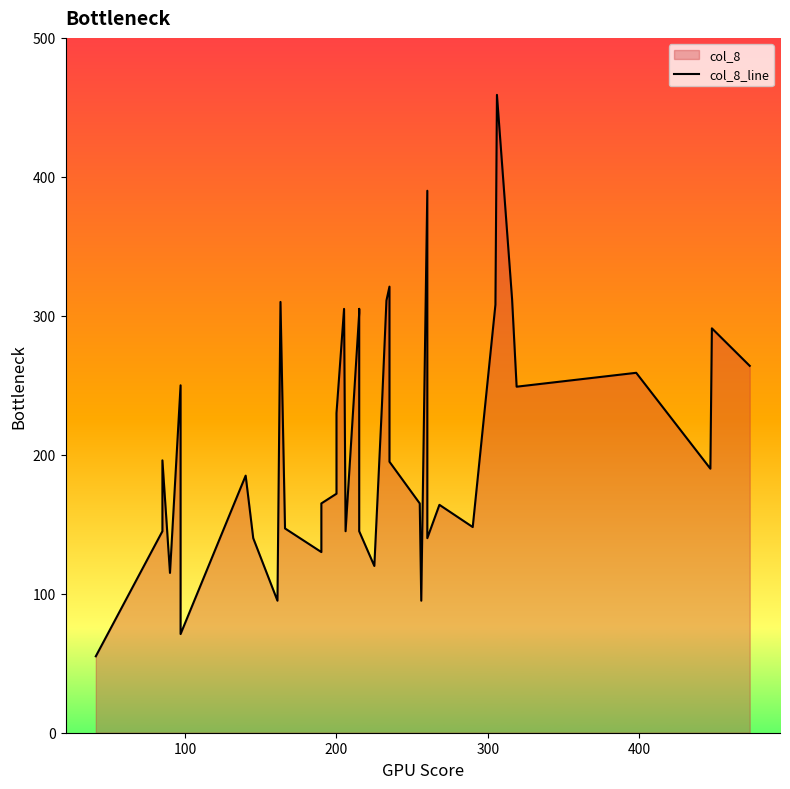

How many lines are shown in the chart?

1